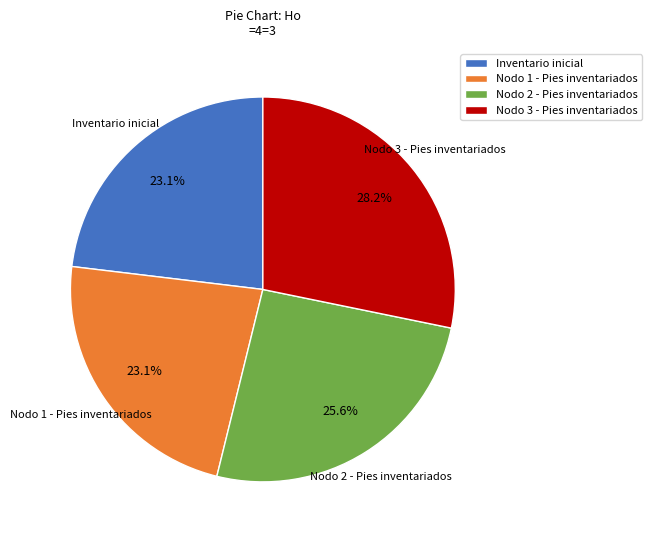

What percentage is the Inventario inicial slice, to the nearest percent?

23%